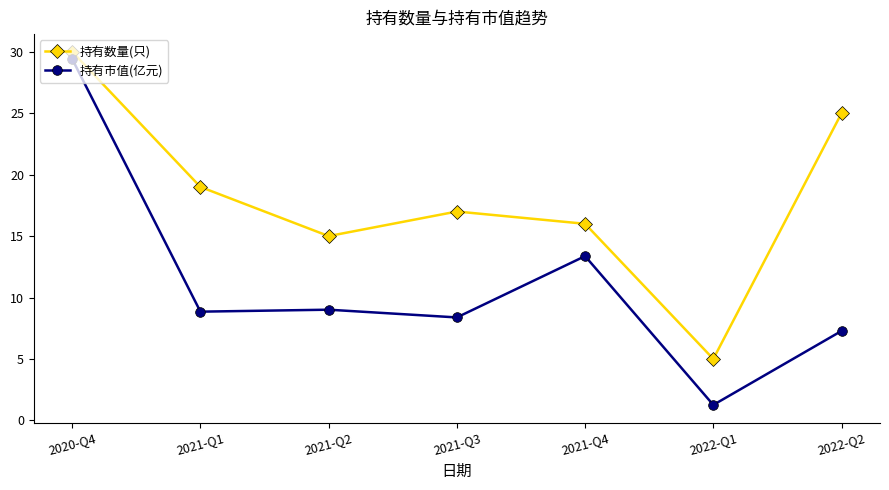

True or false: 持有市值(亿元) has a value of 9.0 at 2021-Q2.

True